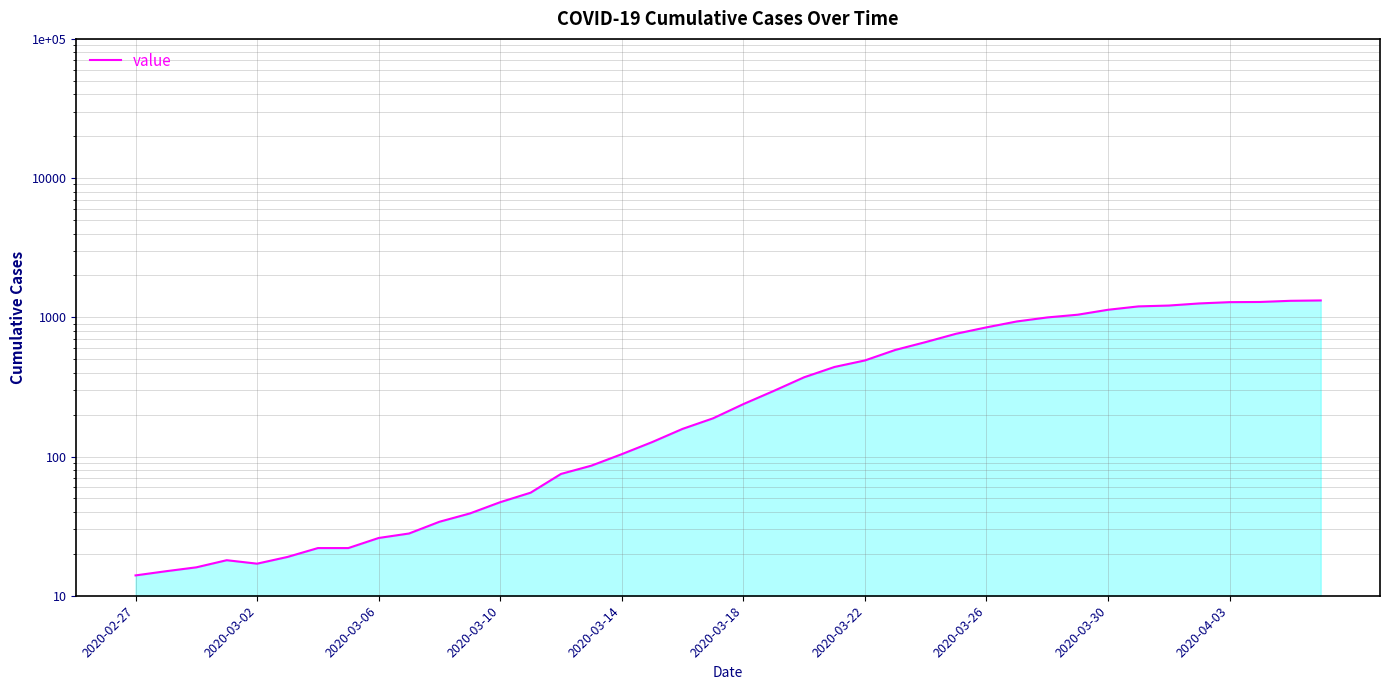

Does the chart have visible grid lines?

Yes